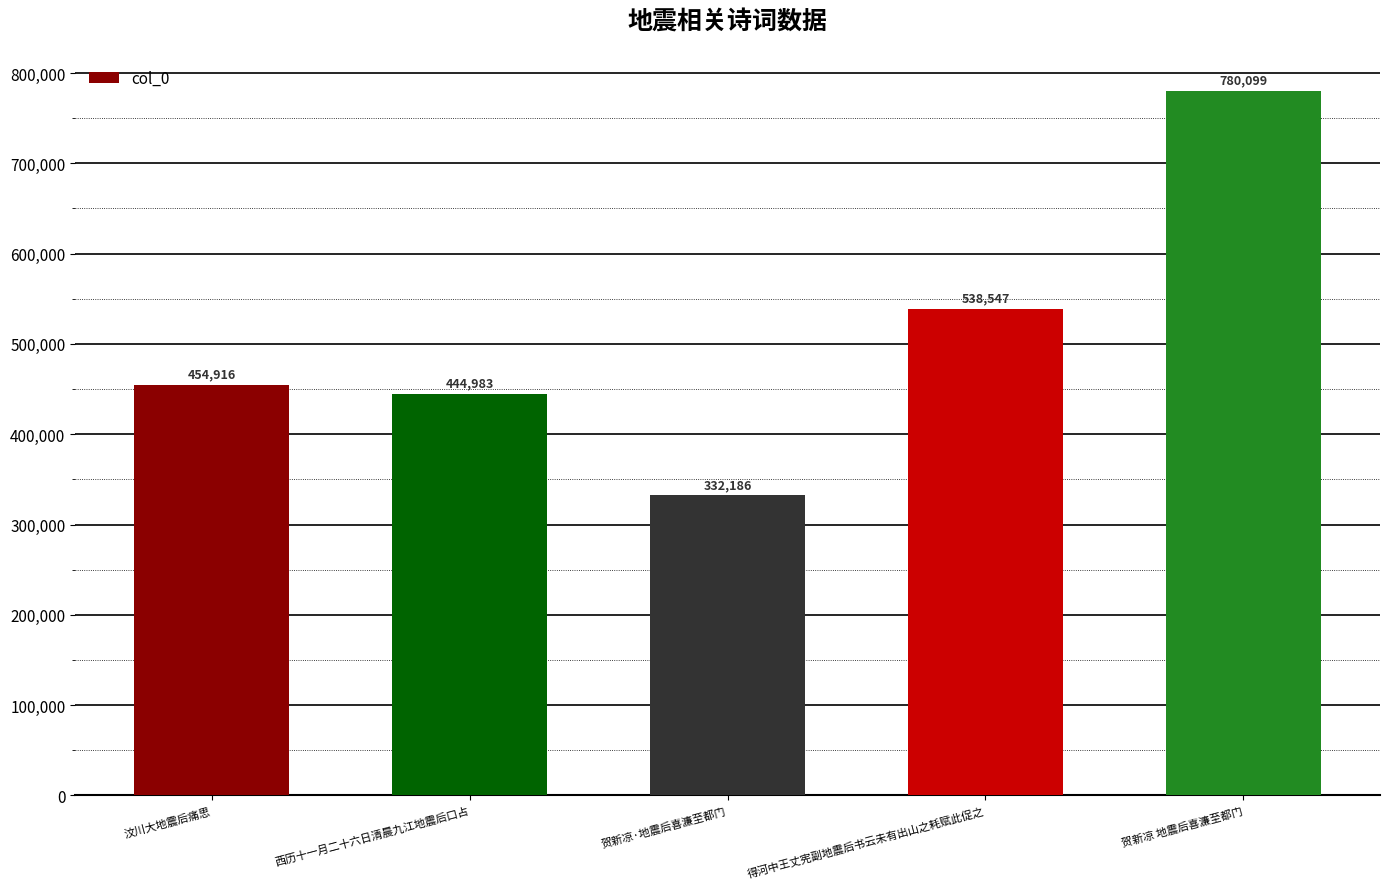

What is the maximum value shown in the chart?

780099